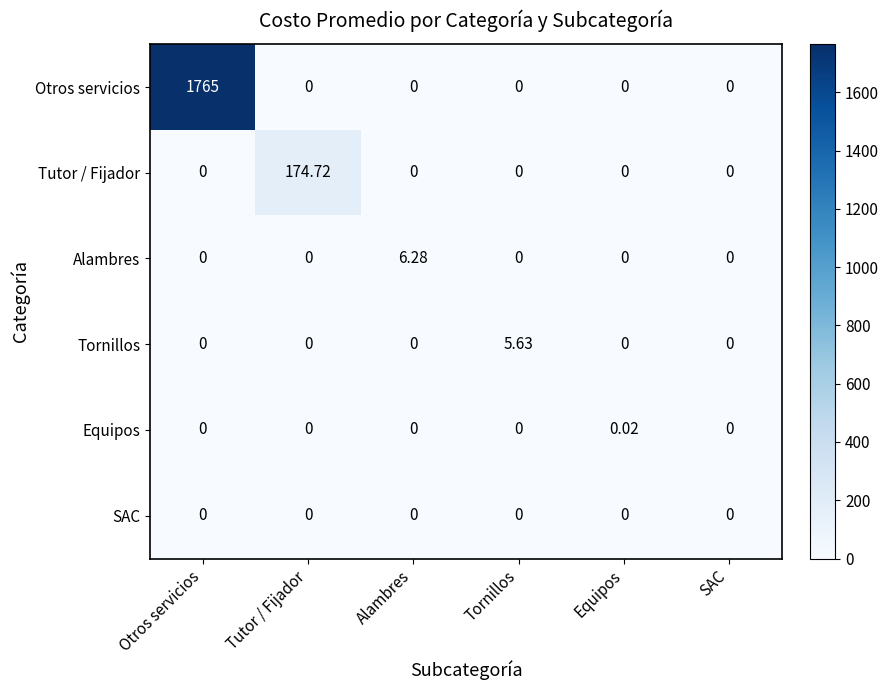

Is the value of Tornillos at Tornillos greater than the value of Equipos at Otros servicios?

Yes